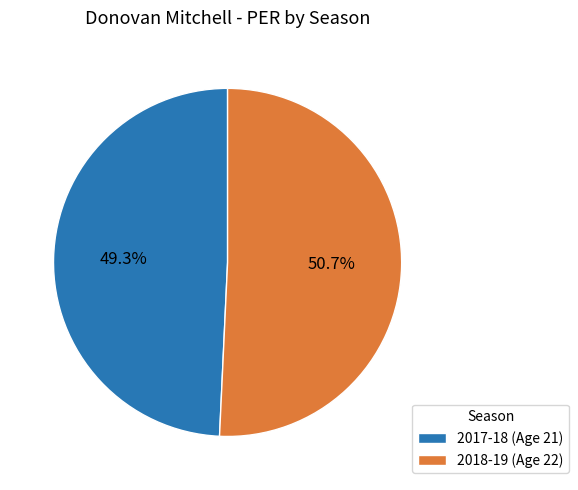

What percentage is NOT represented by 2018-19 (Age 22)?

49.3%